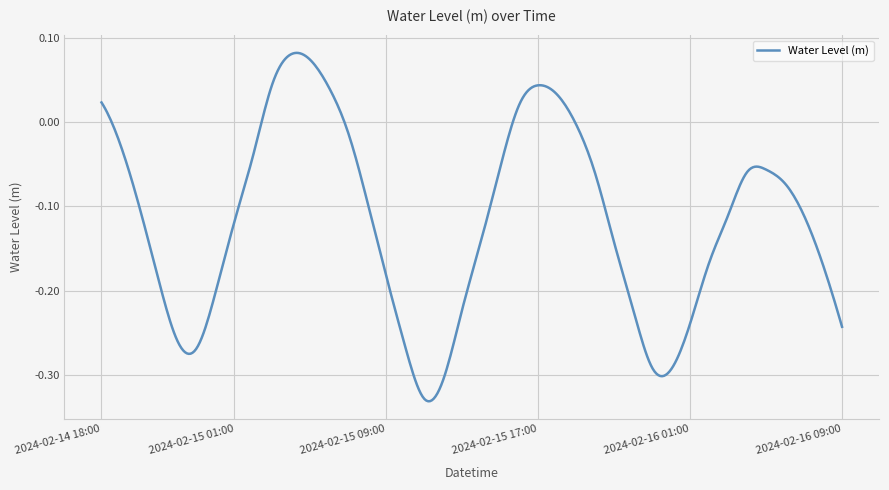

Does the chart display data point markers on the line(s)?

No